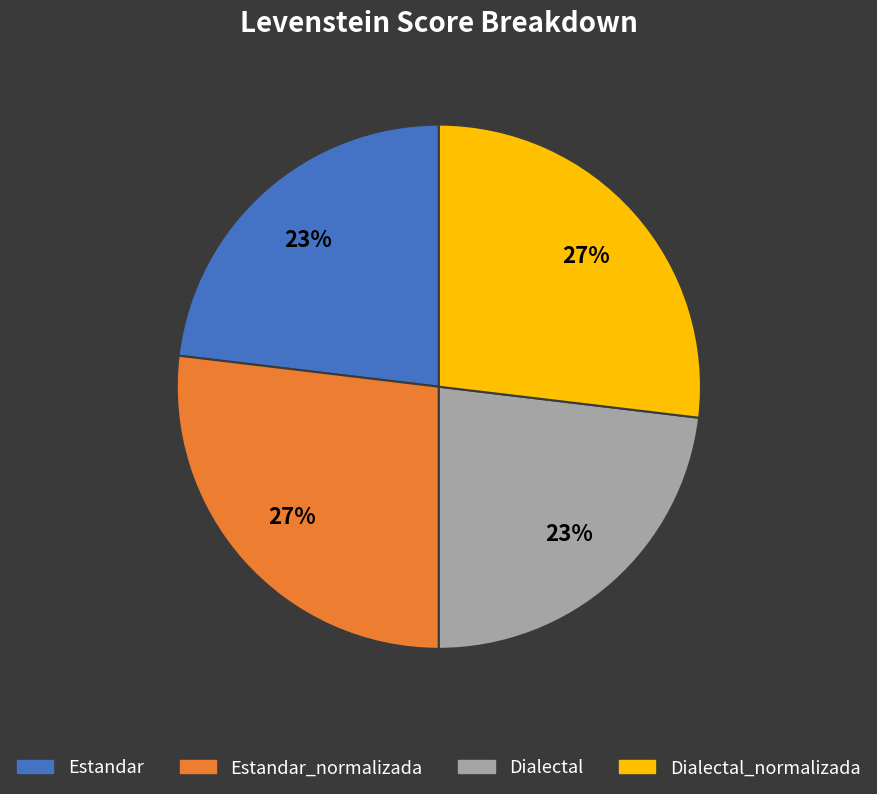

To the nearest percent, what percentage of the pie is Dialectal_normalizada?

27%